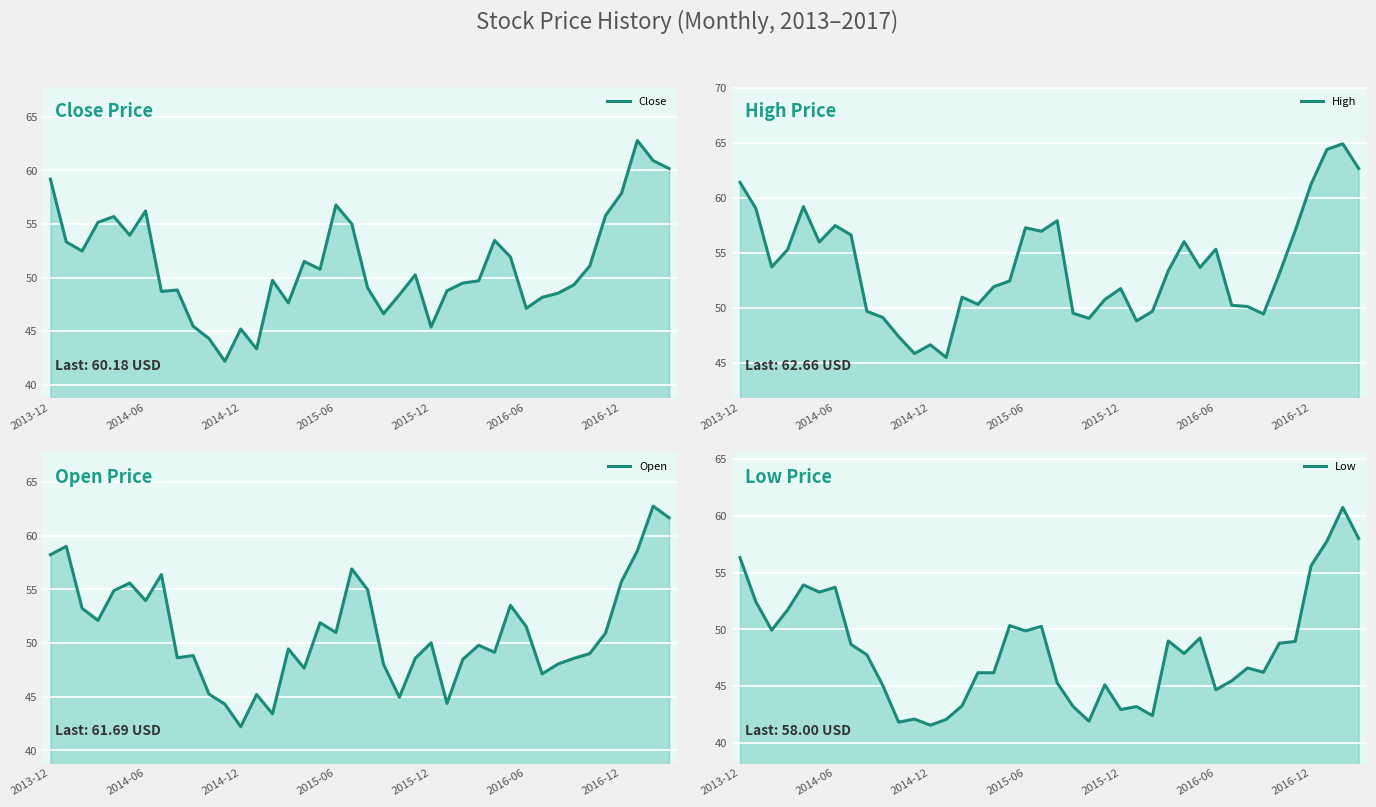

Are the bars horizontal?

No